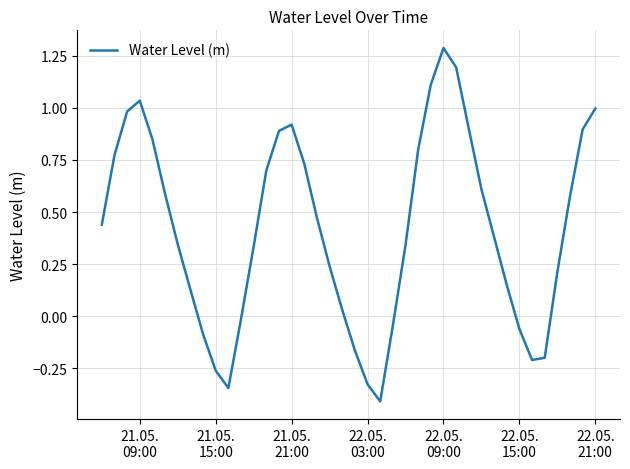

What is the smallest value displayed?

-0.4